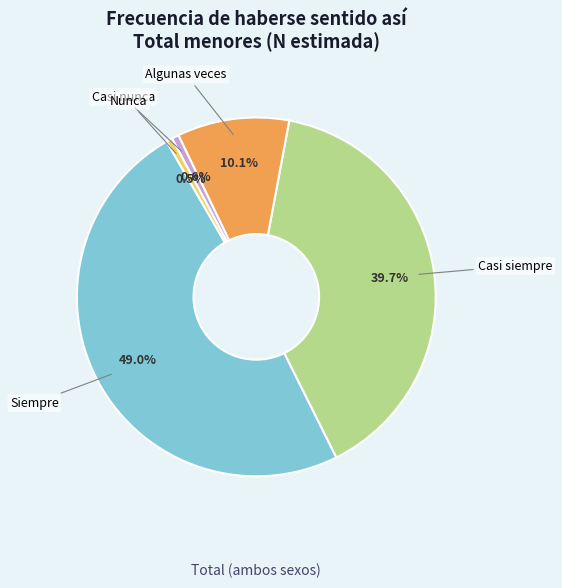

Is there a majority slice in this chart?

No